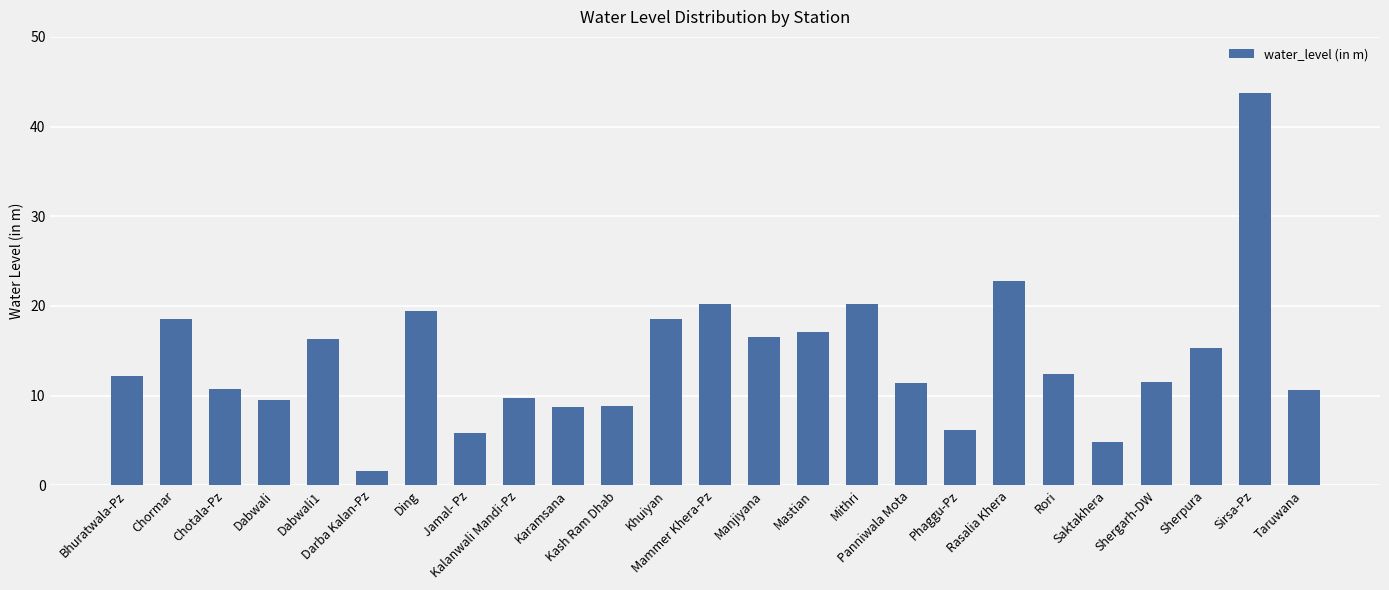

Is it true that the value at Mammer Khera-Pz is 32.6?

False